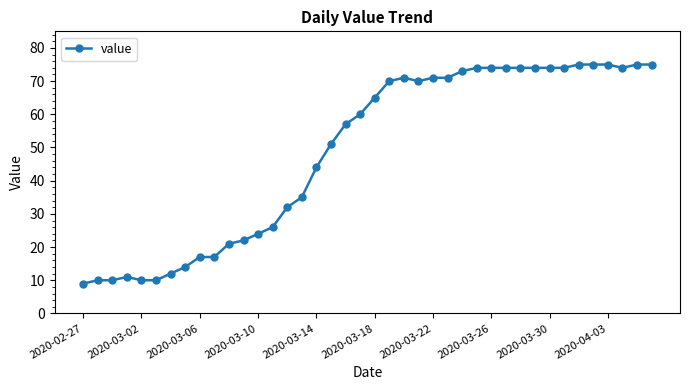

How many values are below 65?

20